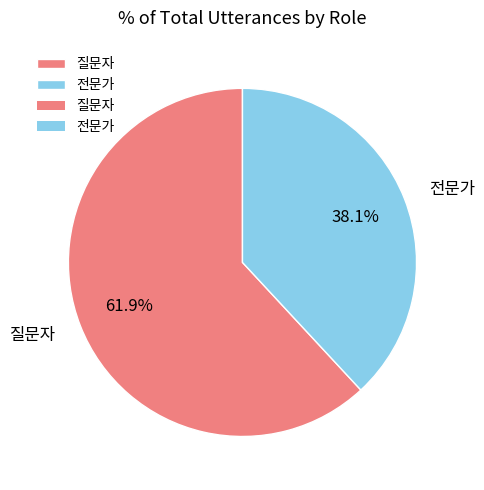

True or false: 전문가 accounts for 49% of the total.

False